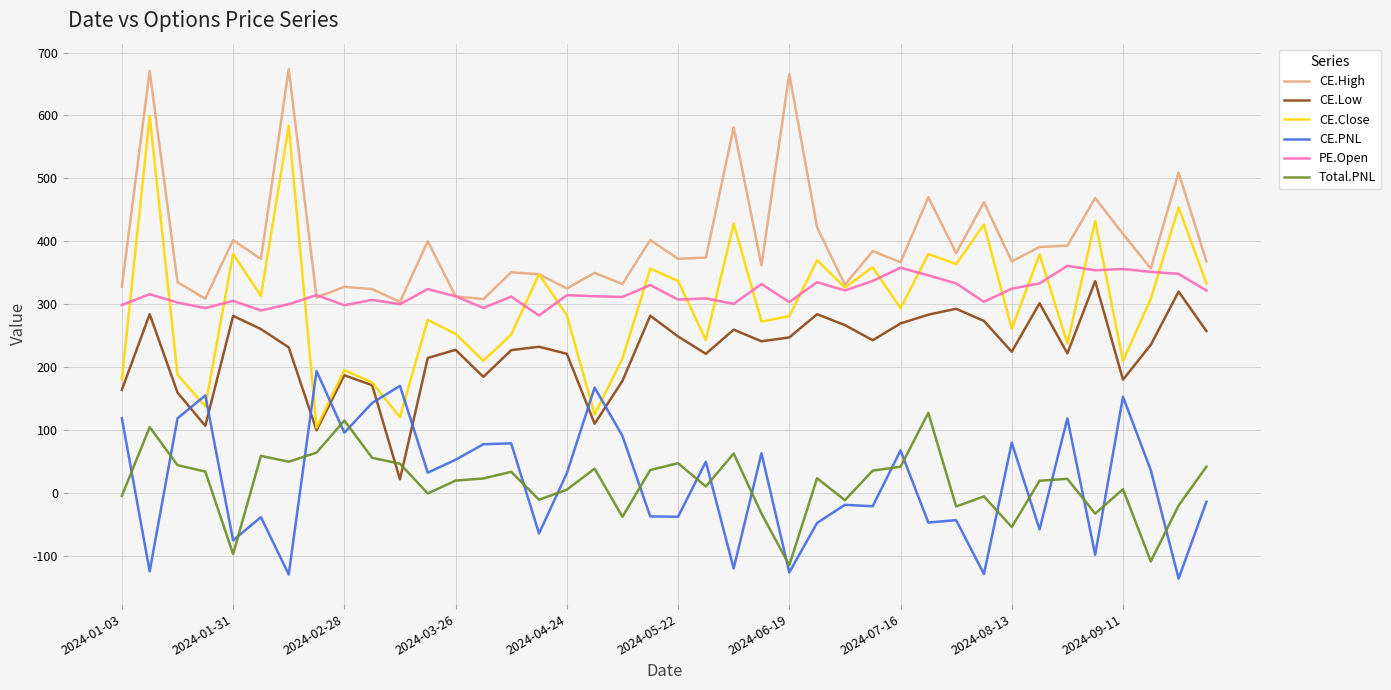

Which series has the widest spread of values?

CE.Close